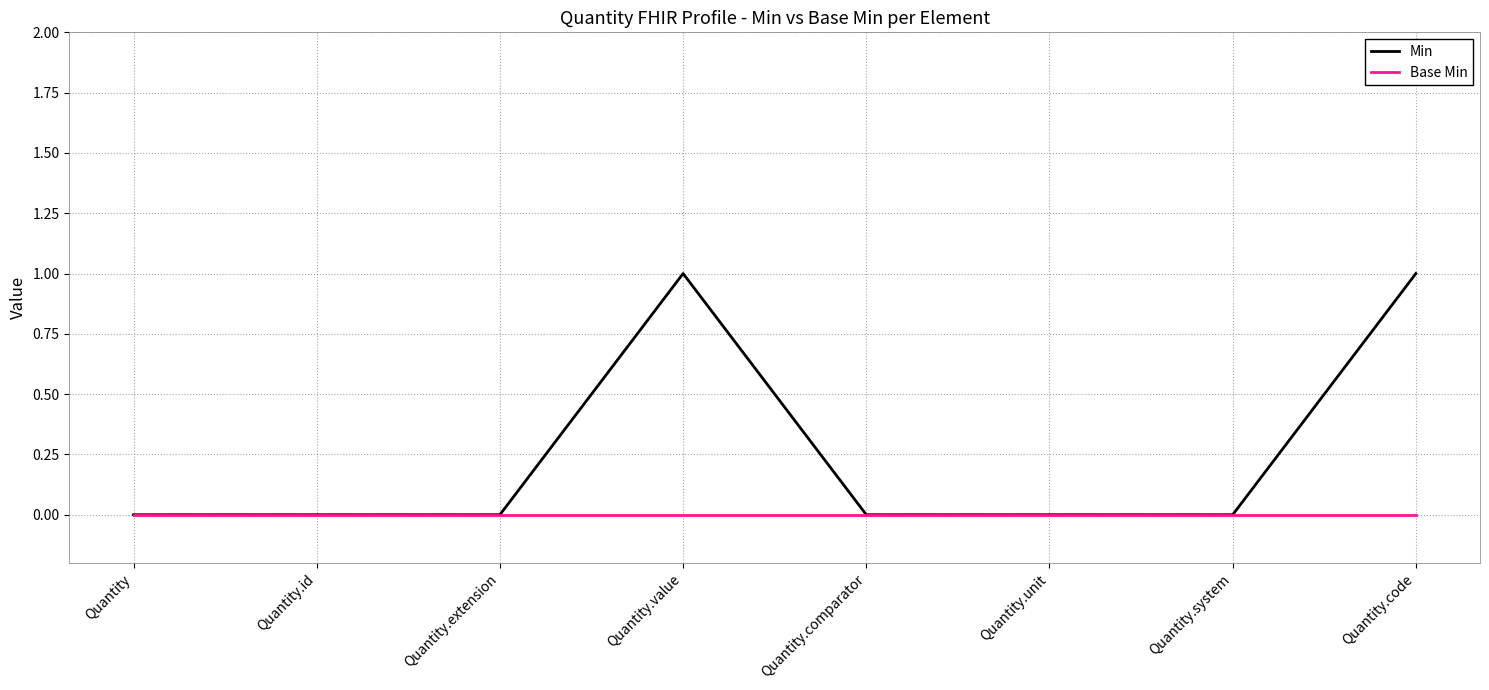

What position from the right is Quantity?

8